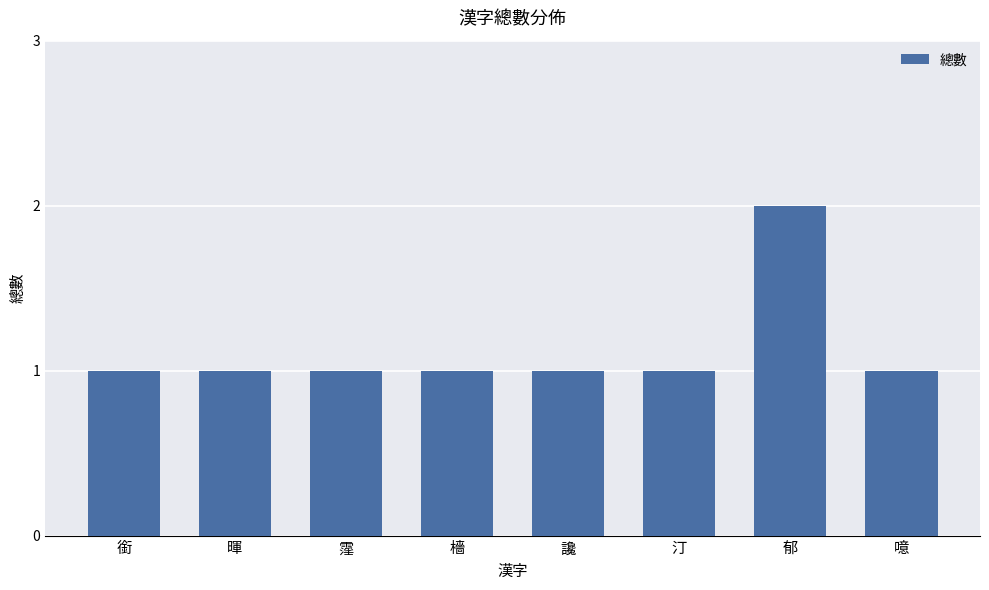

How many categories are shown in the chart?

8